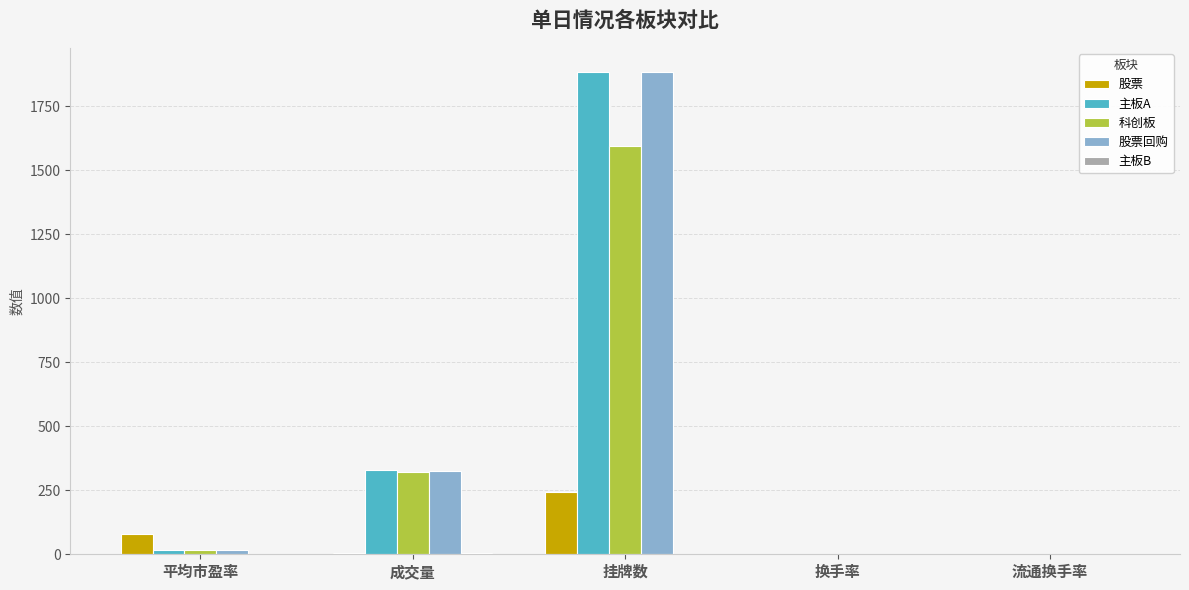

What is the greatest value displayed?

1885.0